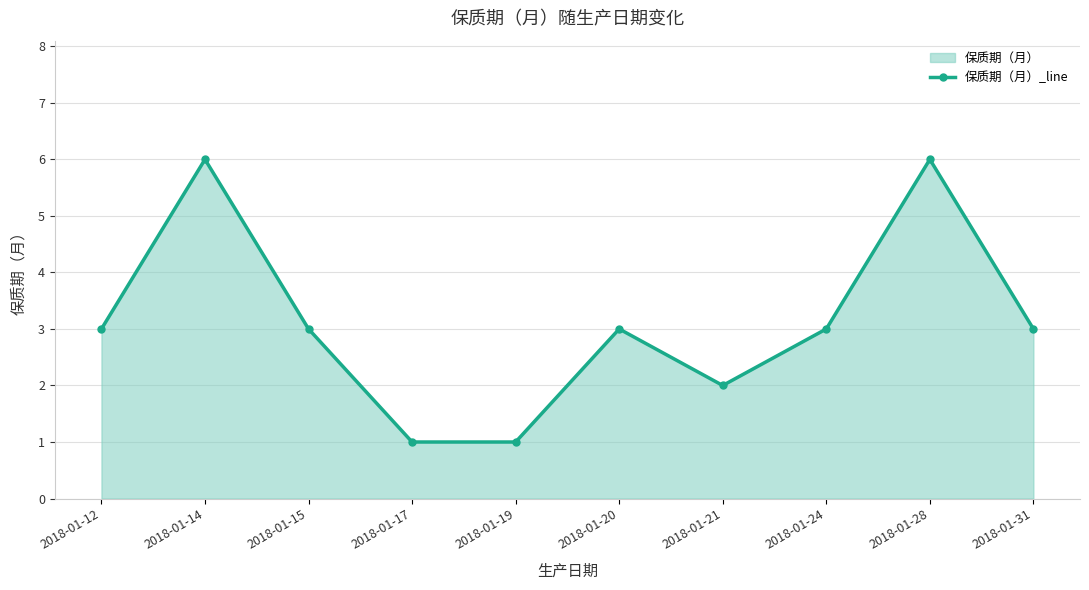

What is the change in value from 2018-01-20 to 2018-01-21?

-1